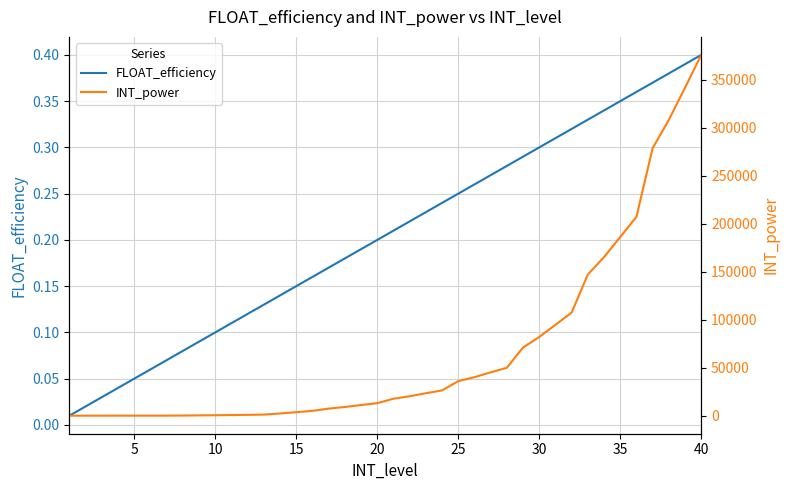

Between 40 and 15, which series saw the biggest shift?

INT_power